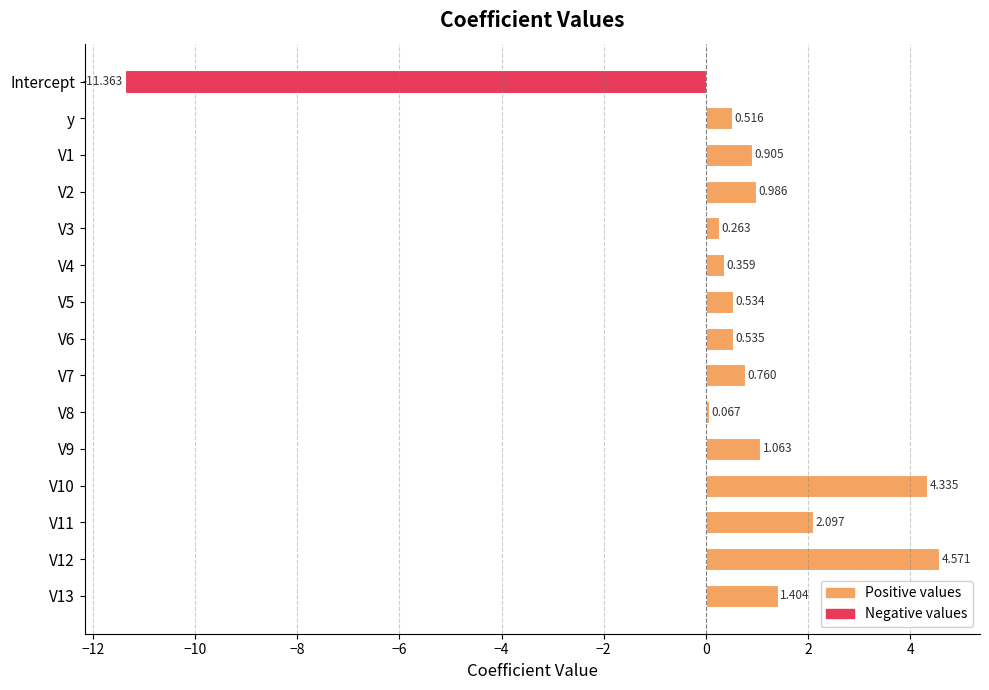

What is the difference between the maximum and minimum values?

15.9